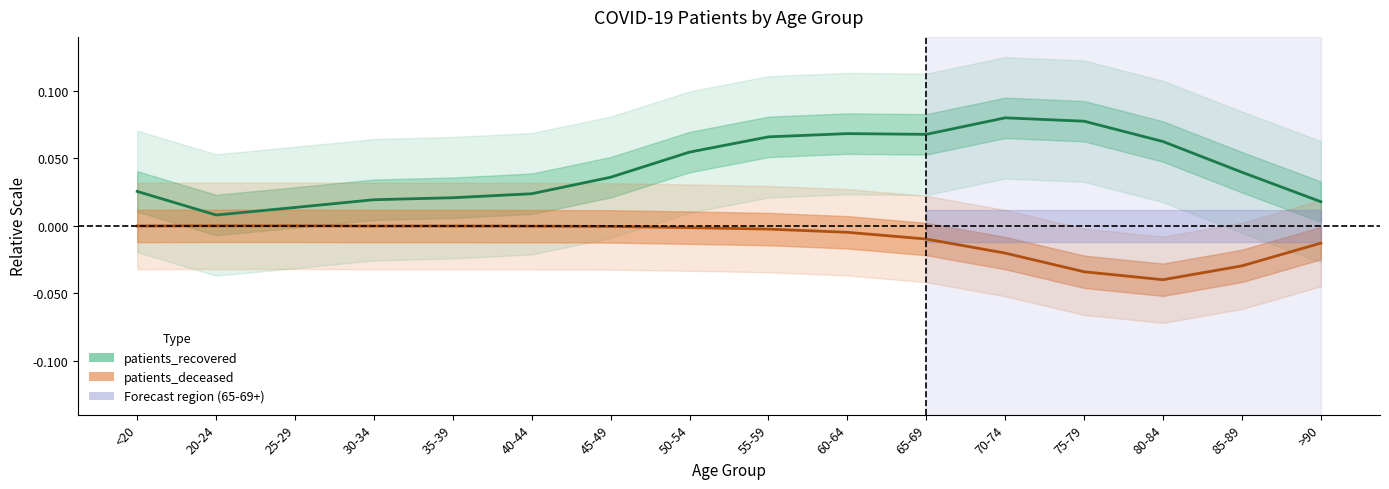

What is the total value across all series at 50-54?

0.1